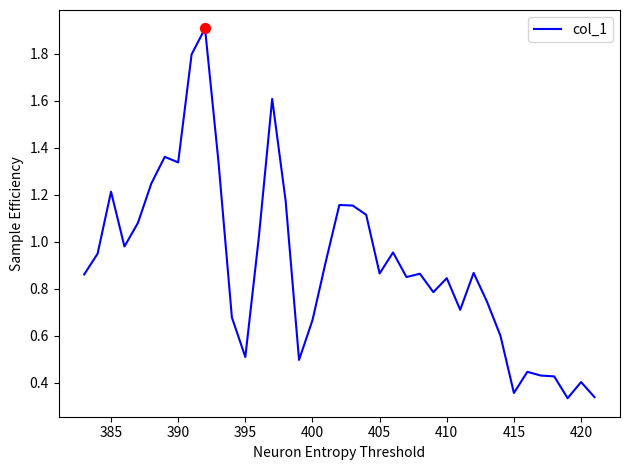

What is the greatest value displayed?

1.9